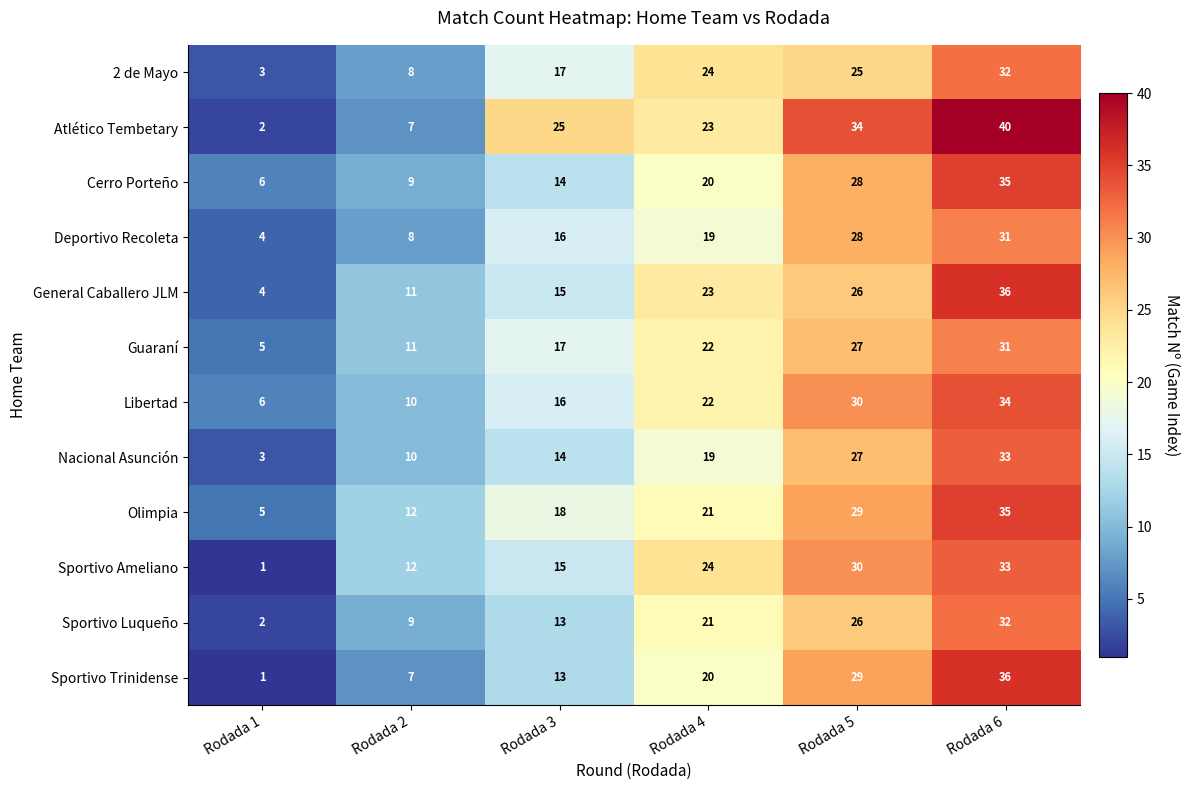

What is the sum of the Guaraní values at Rodada 2 and Rodada 1?

16